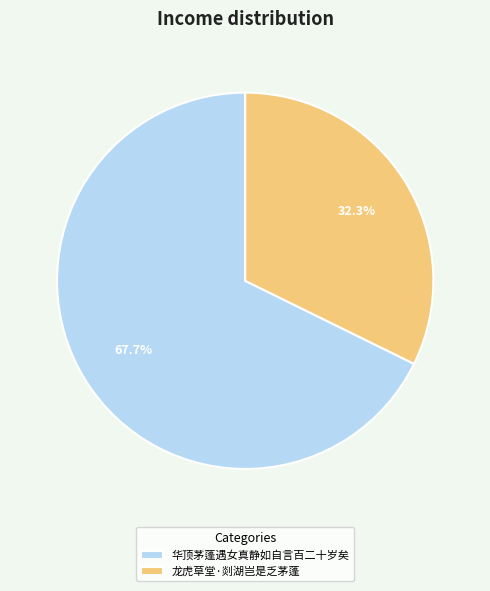

How many segments does this pie chart have?

2